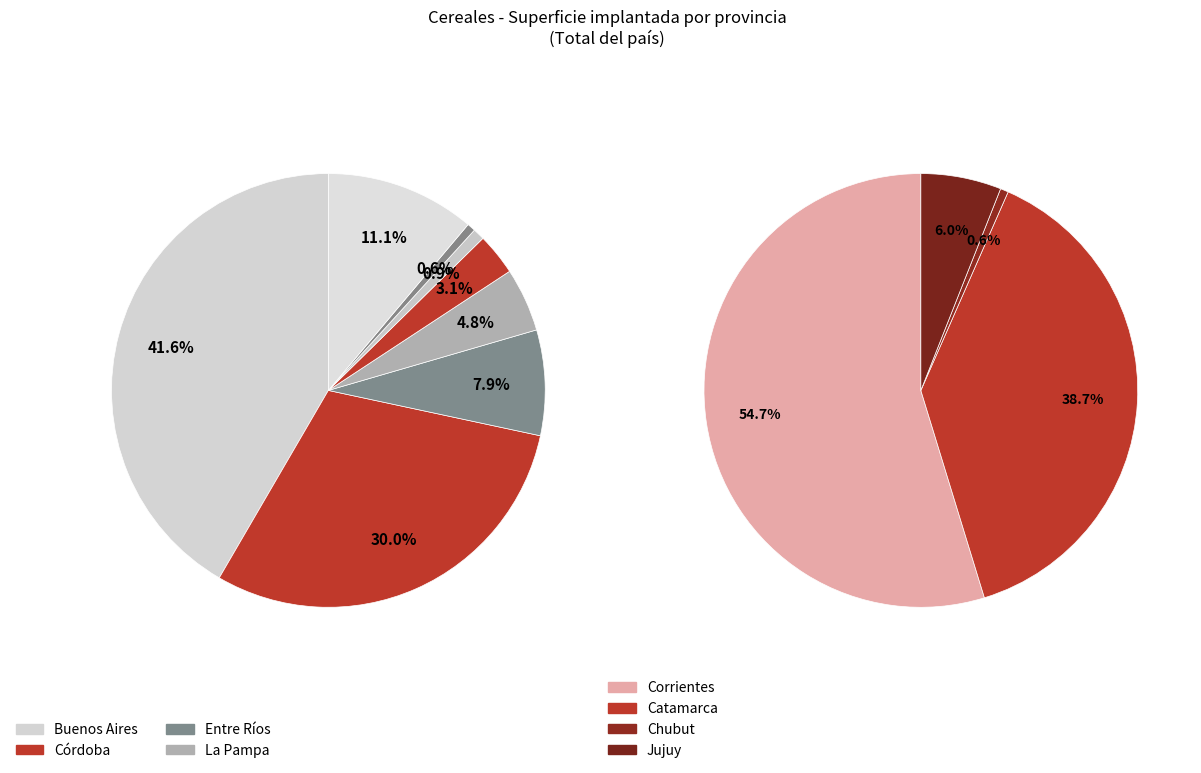

Which category has the biggest portion of the pie?

Buenos Aires